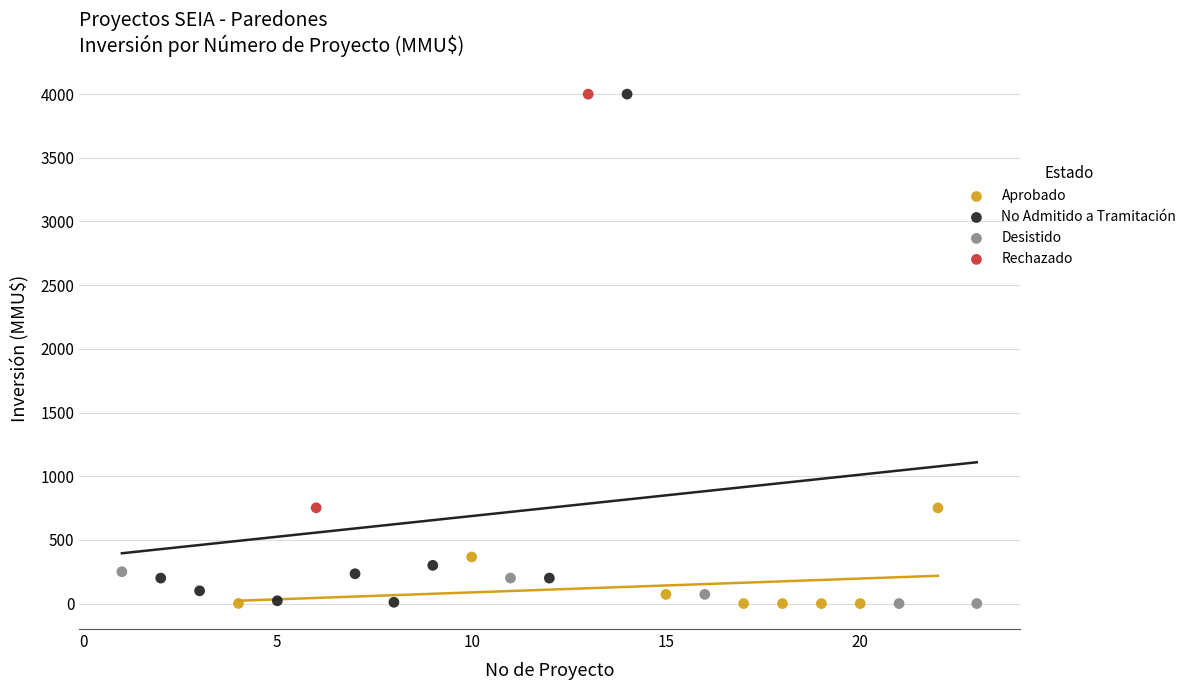

What are all the series names shown in the legend?

Aprobado, No Admitido a Tramitación, Desistido, Rechazado